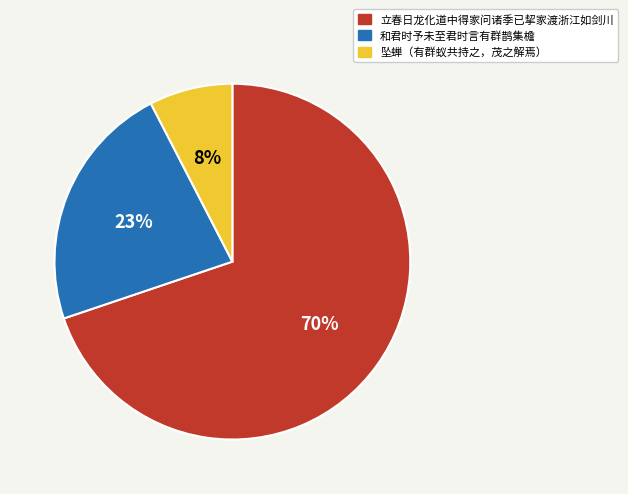

Is there any slice that represents more than half of the pie?

Yes